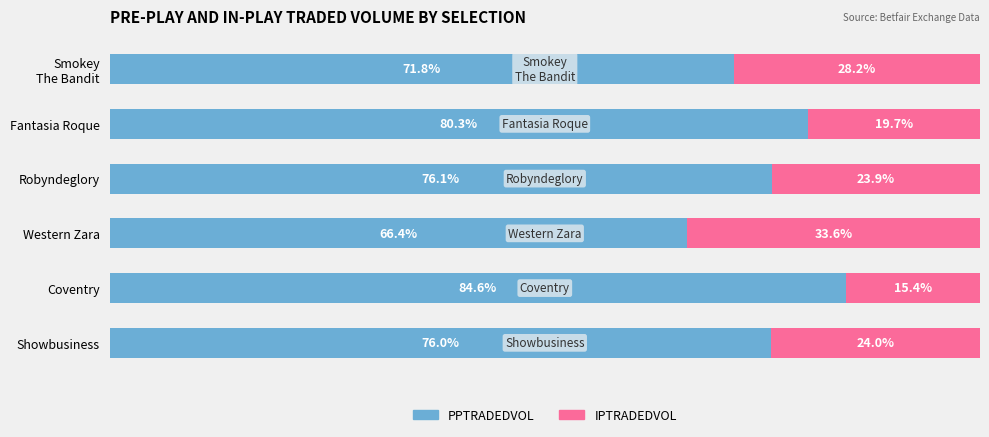

At which label is PPTRADEDVOL closest to 75?

Showbusiness